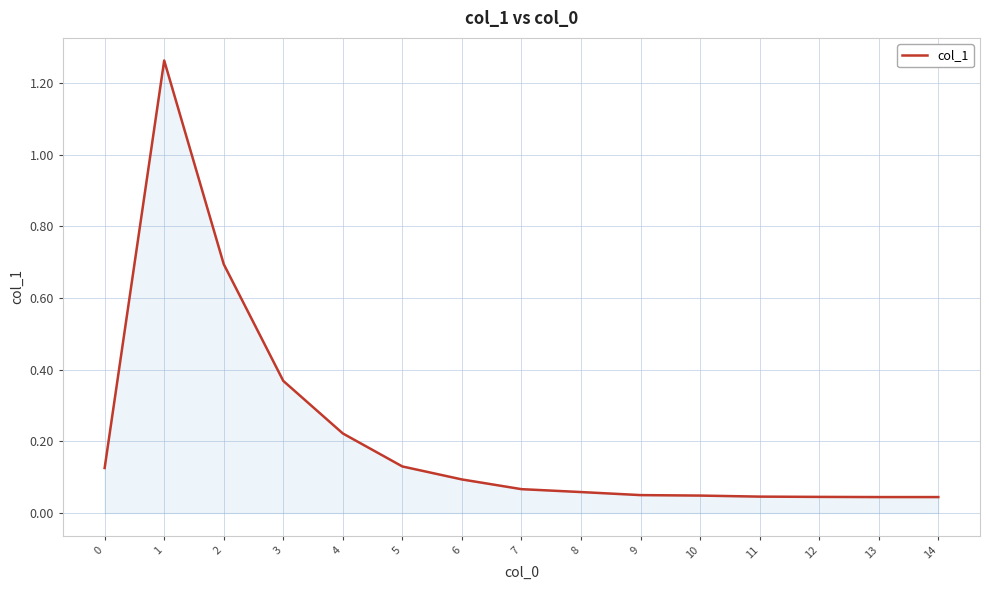

What is the difference between the values at 6 and 1?

1.2